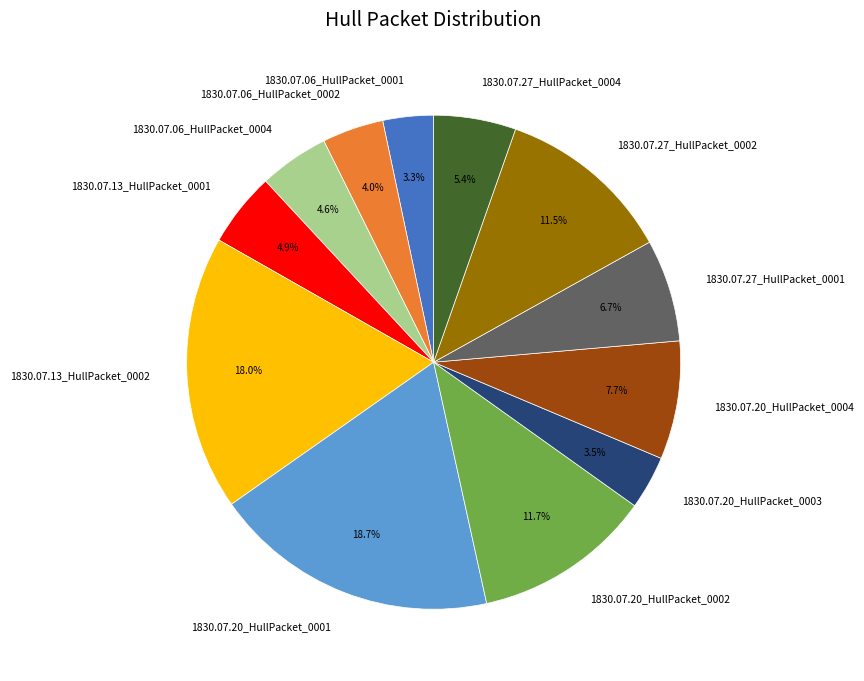

How many segments does this pie chart have?

12